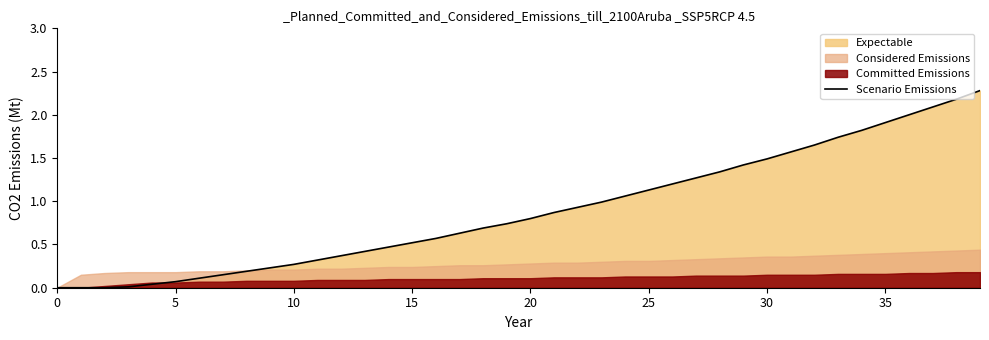

What value does the data have at 34?

1.8